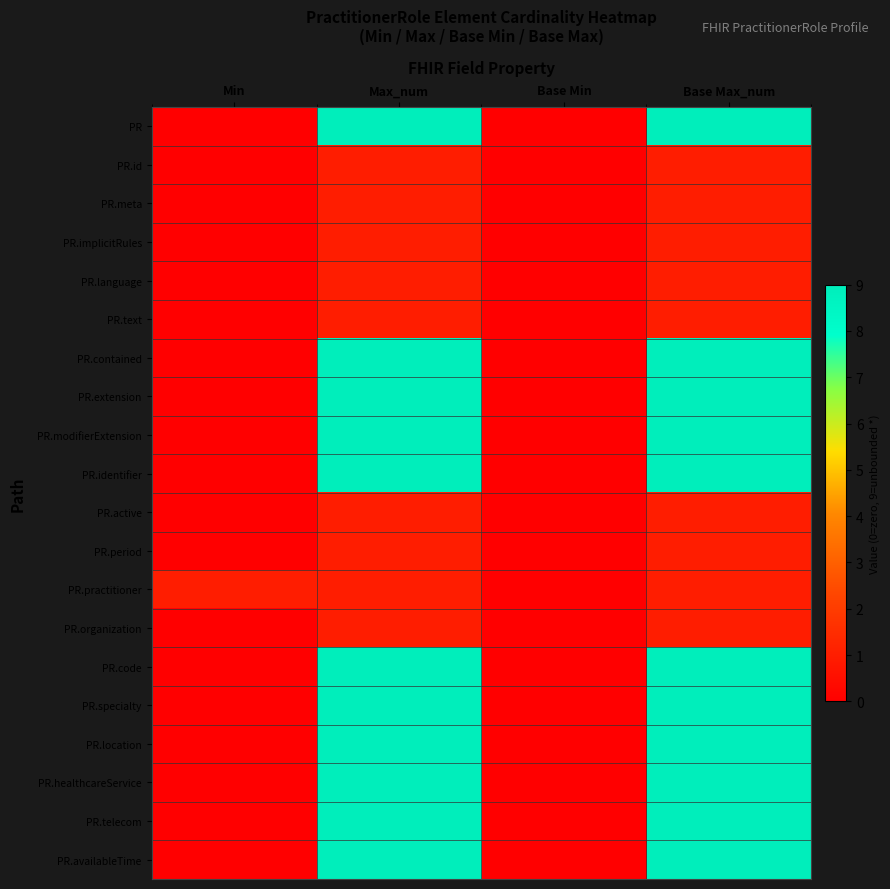

At how many categories does at least one series exceed 4?

2